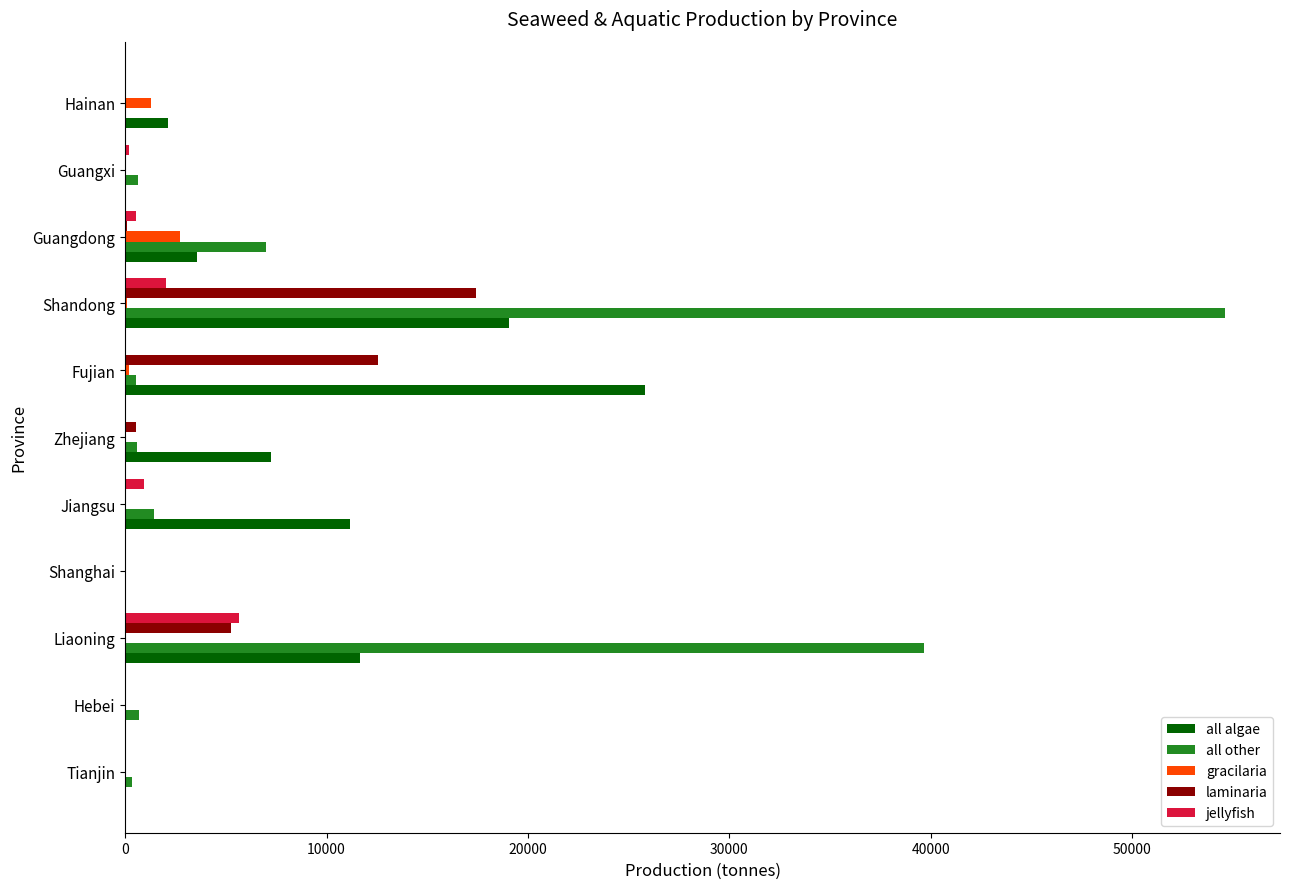

Where is all other nearest to the value 27309?

Liaoning